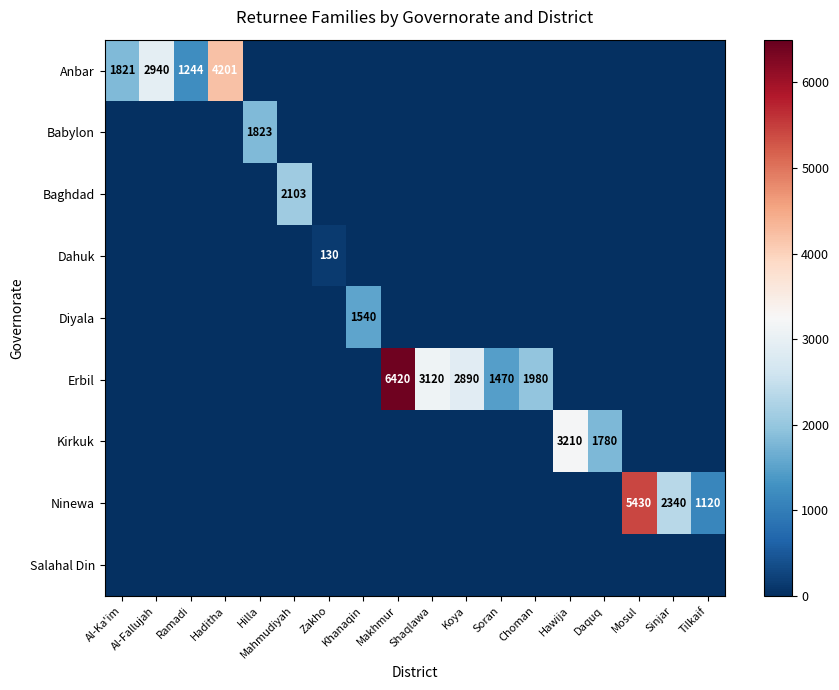

The value of Anbar at Haditha is 2913. True or false?

False